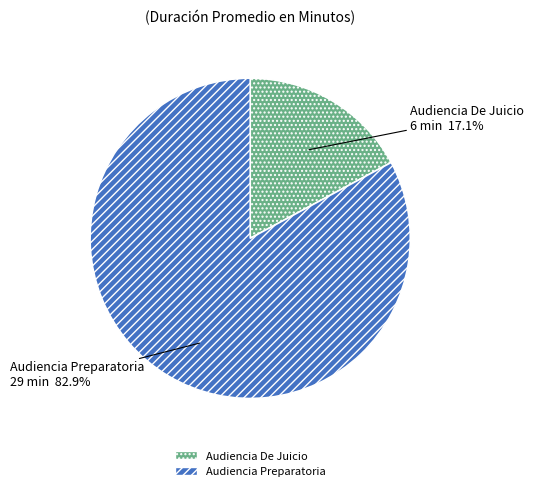

How many segments does this pie chart have?

2